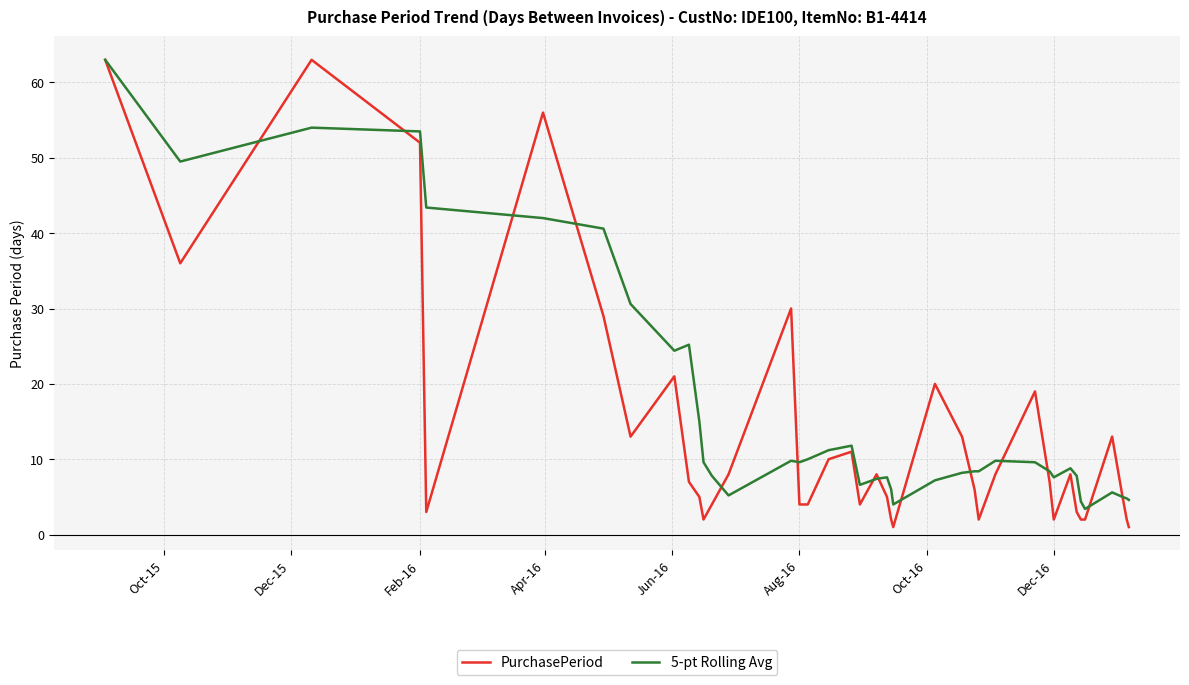

True or false: PurchasePeriod has more than 2 points higher than both neighbors.

True